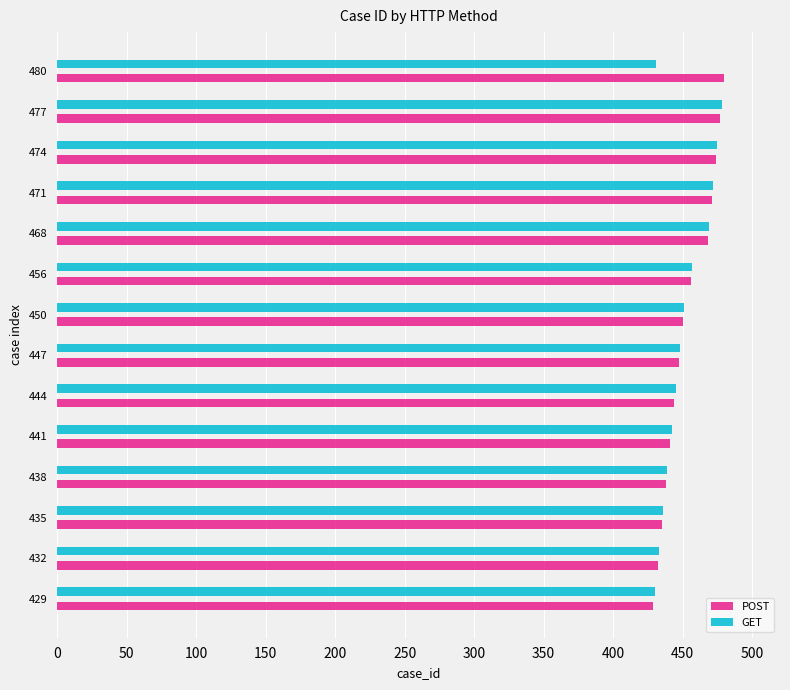

What is the difference between the maximum and minimum values in the GET series?

48